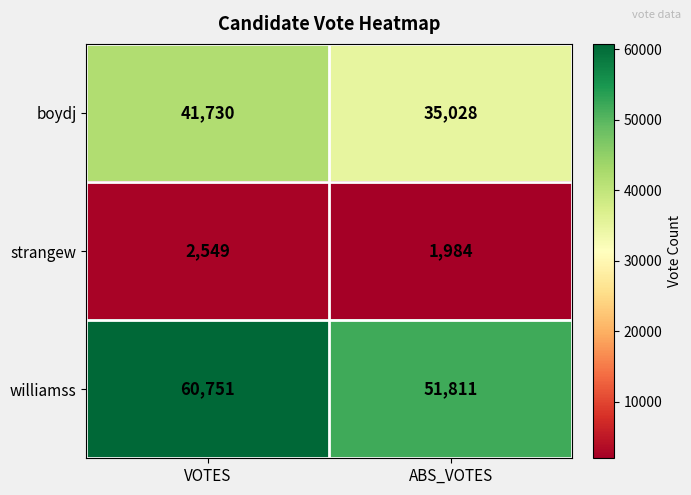

At which category is the sum across all series the highest?

VOTES